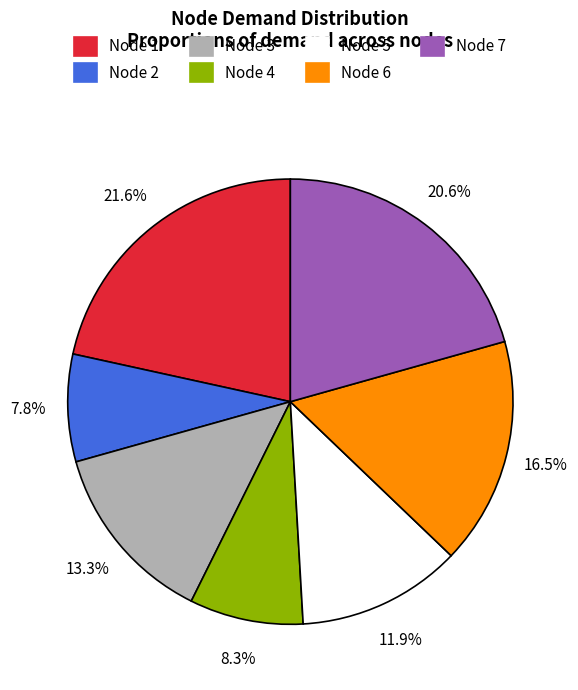

Is there a majority slice in this chart?

No